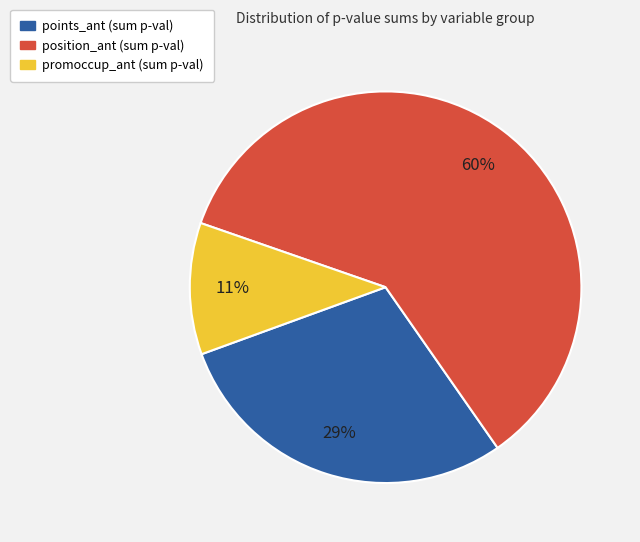

To the nearest percent, what is the average slice percentage?

33%